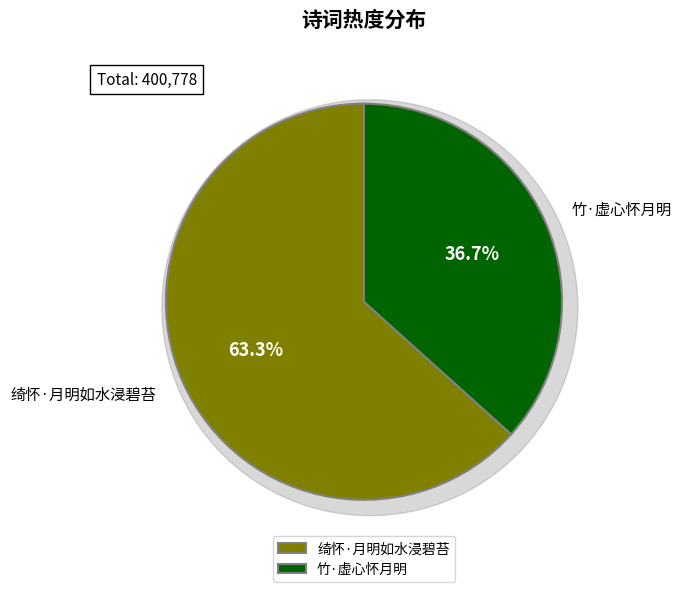

What is the change in value from 绮怀·月明如水浸碧苔 to 竹·虚心怀月明?

-106894